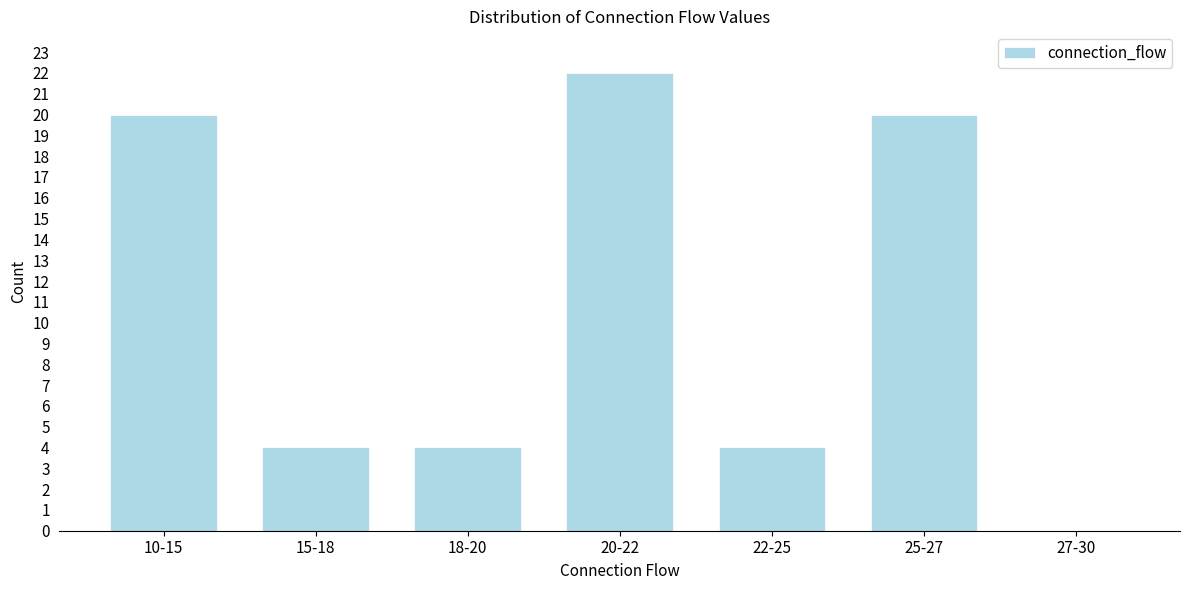

Reading left to right, transcribe all the data shown in this chart.

10-15=20	15-18=4	18-20=4	20-22=22	22-25=4	25-27=20	27-30=0